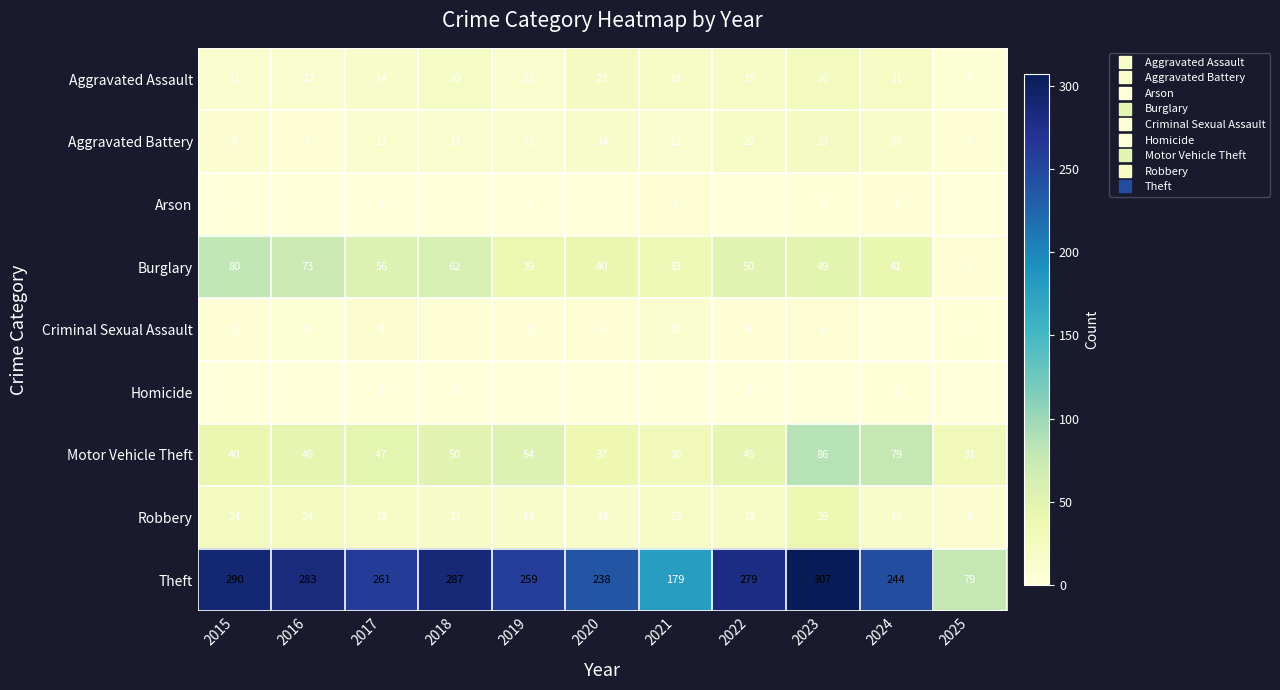

Which series changed the most between 2017 and 2022?

Theft